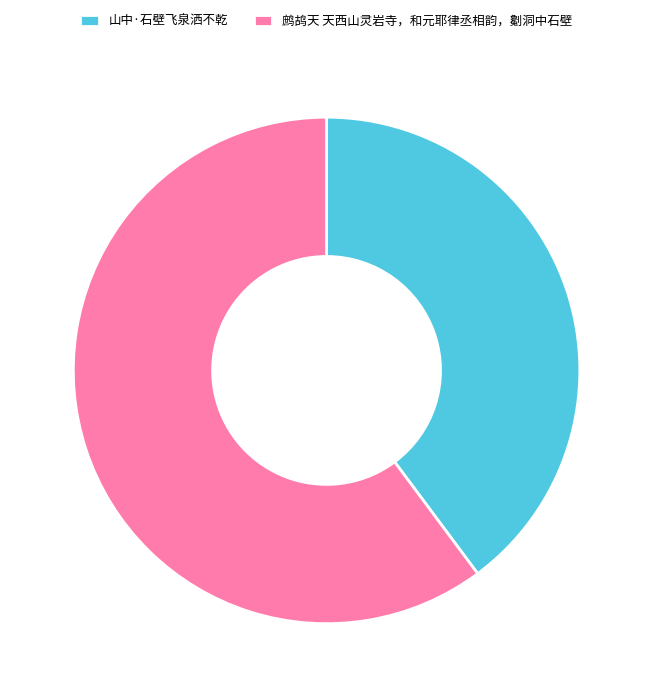

Combined, do 山中·石壁飞泉洒不乾 and 鹧鸪天 天西山灵岩寺，和元耶律丞相韵，劖洞中石壁 account for over 50%?

Yes